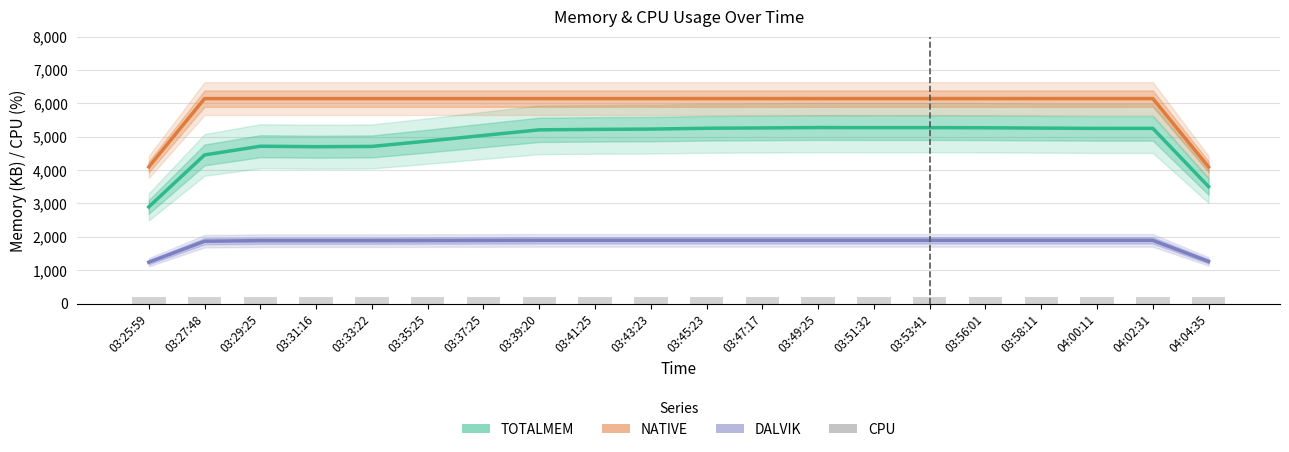

Is it true that NATIVE equals 6144.0 at 03:35:25?

True